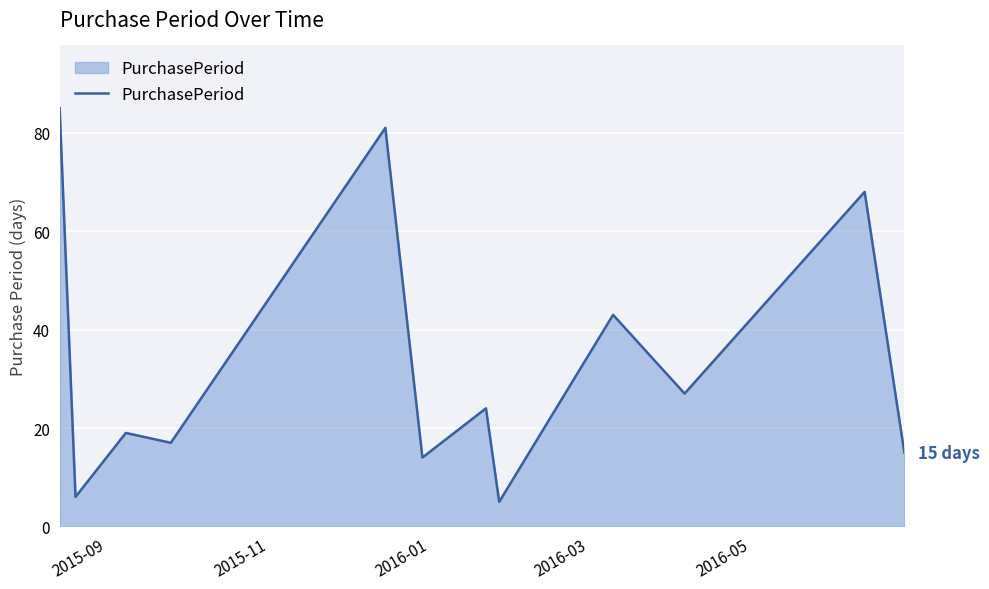

What is the maximum value shown in the chart?

85